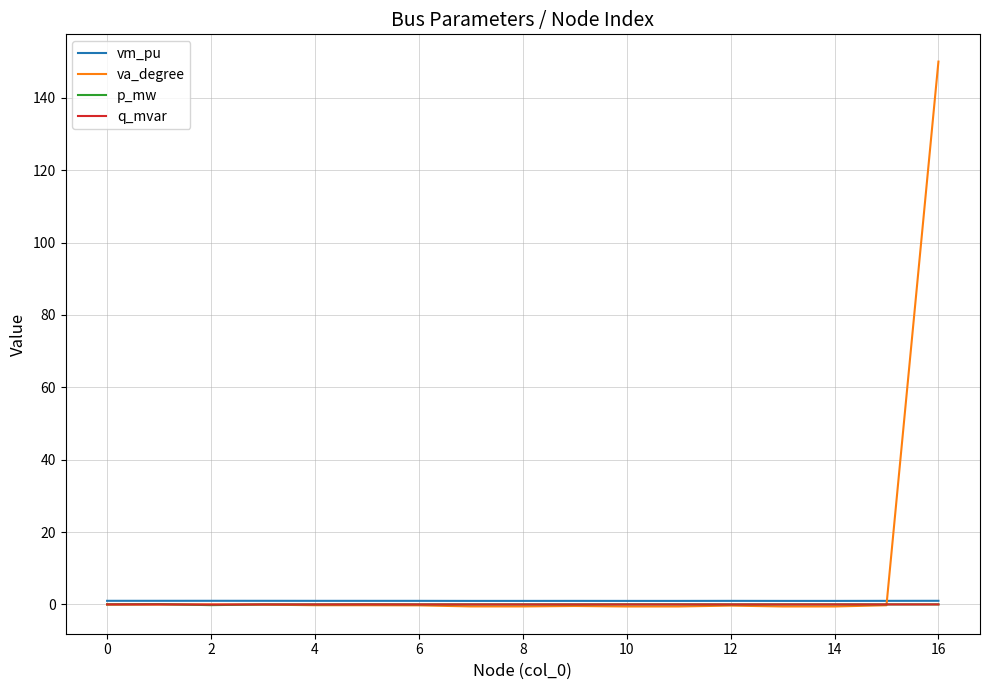

Which series has the largest total across all categories?

va_degree